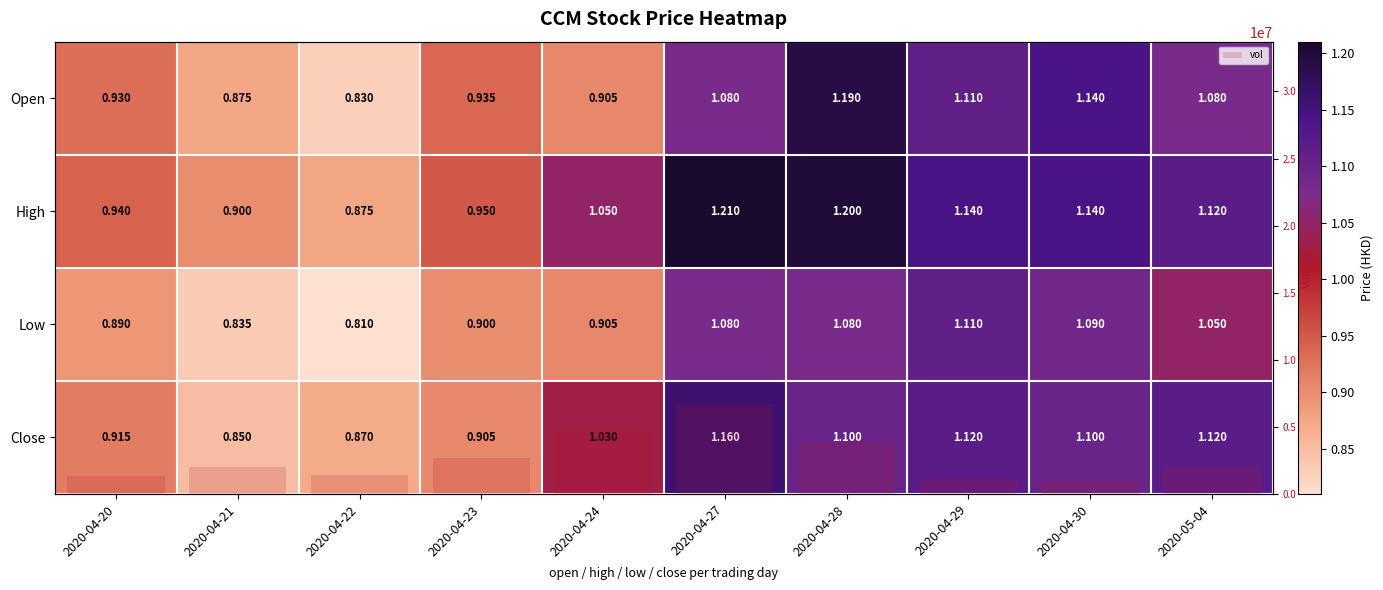

Which series has the largest range (max minus min)?

vol